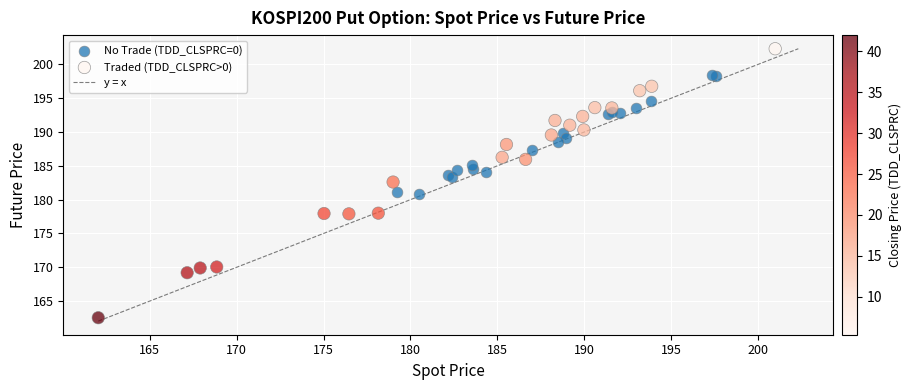

Which series reaches the minimum Y coordinate?

Traded (TDD_CLSPRC>0)